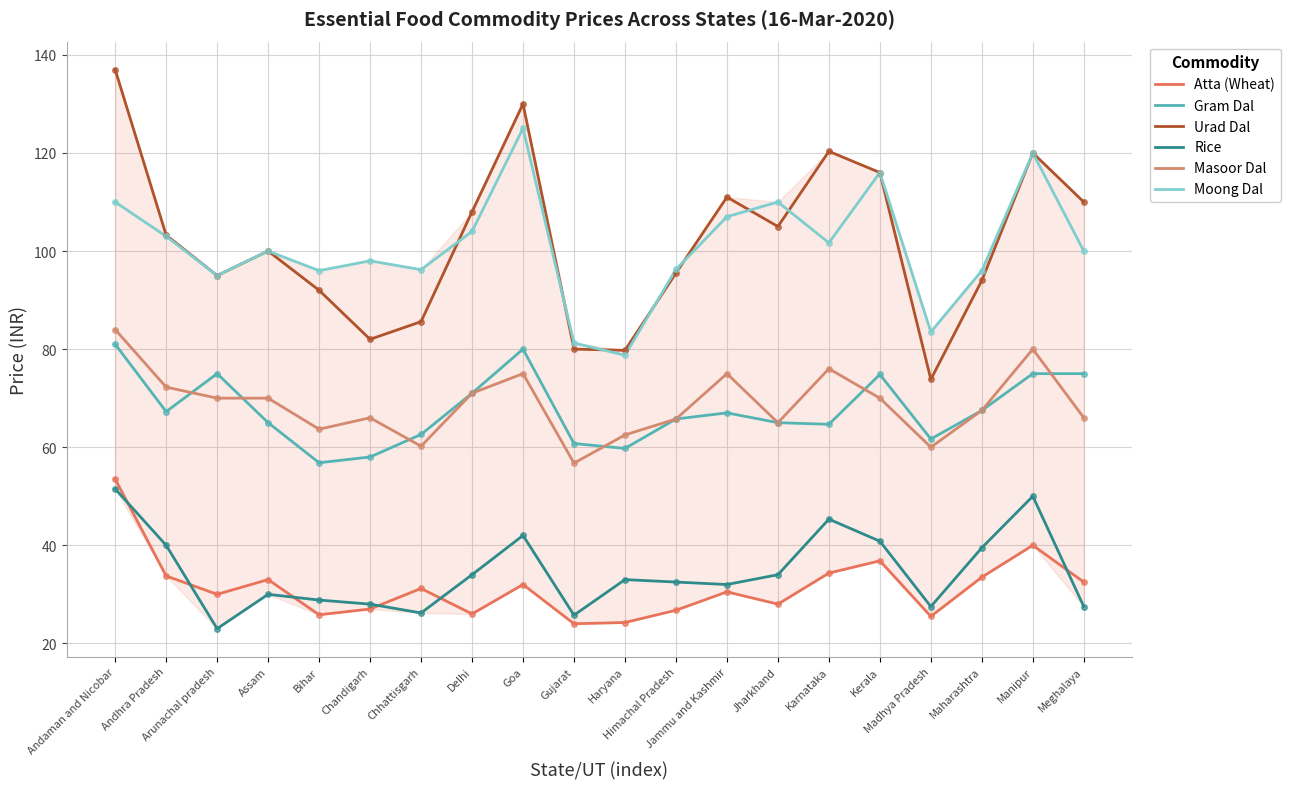

Is this an area chart (filled region under the line)?

No